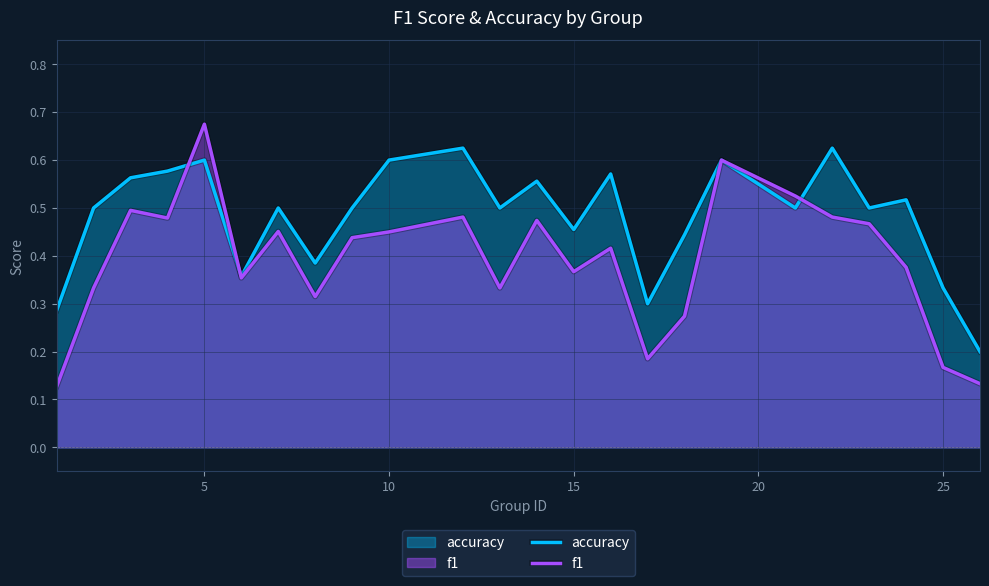

At which category does accuracy reach its first local peak?

5